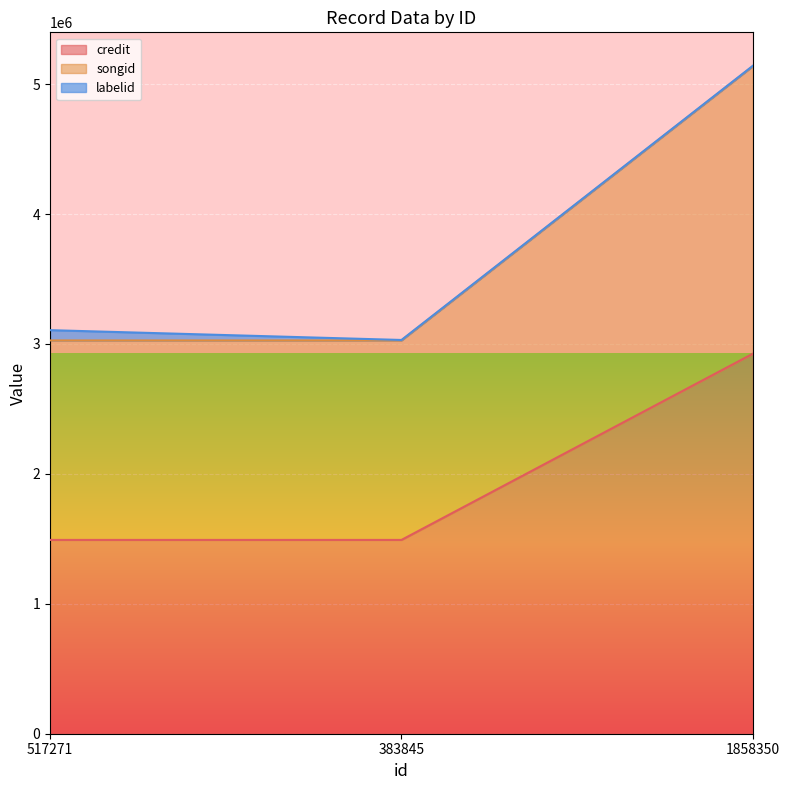

What is the highest value of the songid series?

5138448